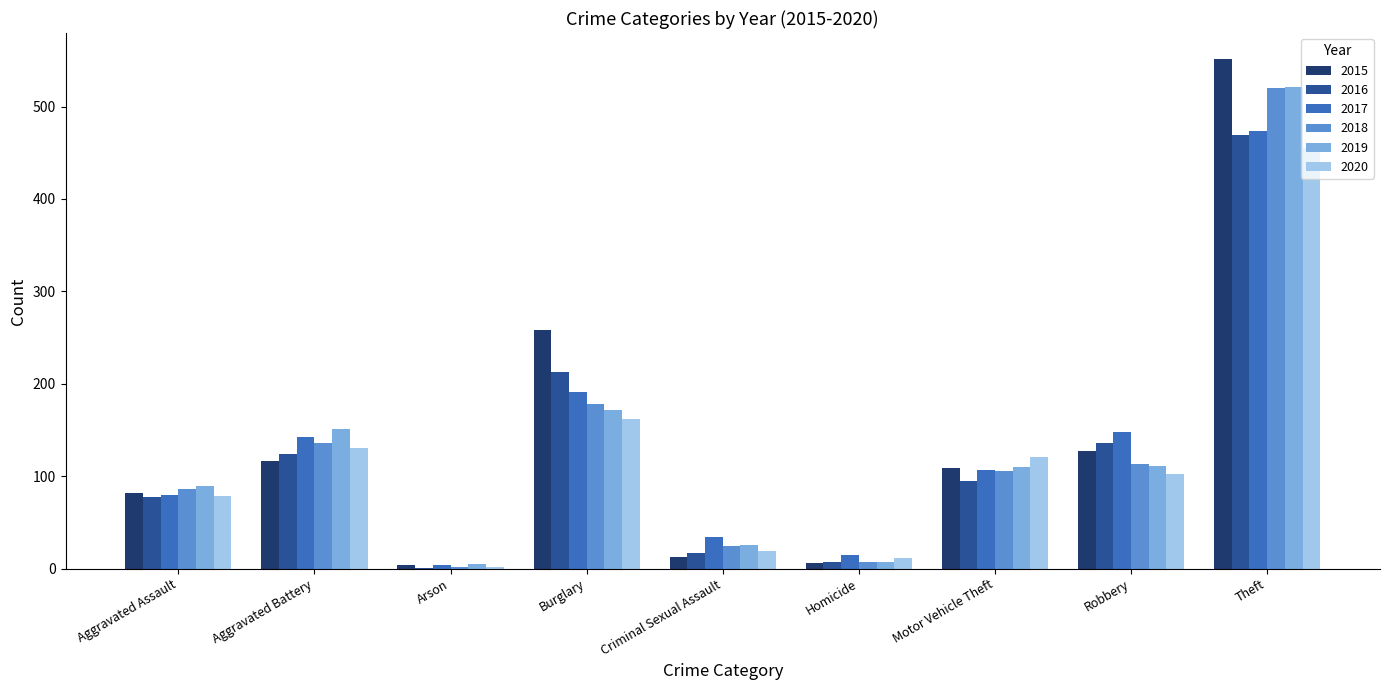

What is the sum of all 2020 values?

1082